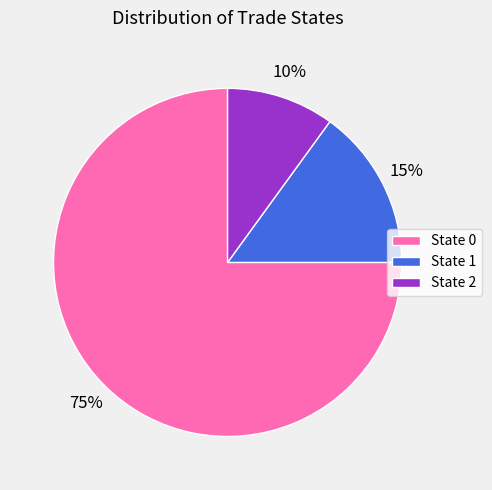

To the nearest percent, what portion does State 0 represent?

75%